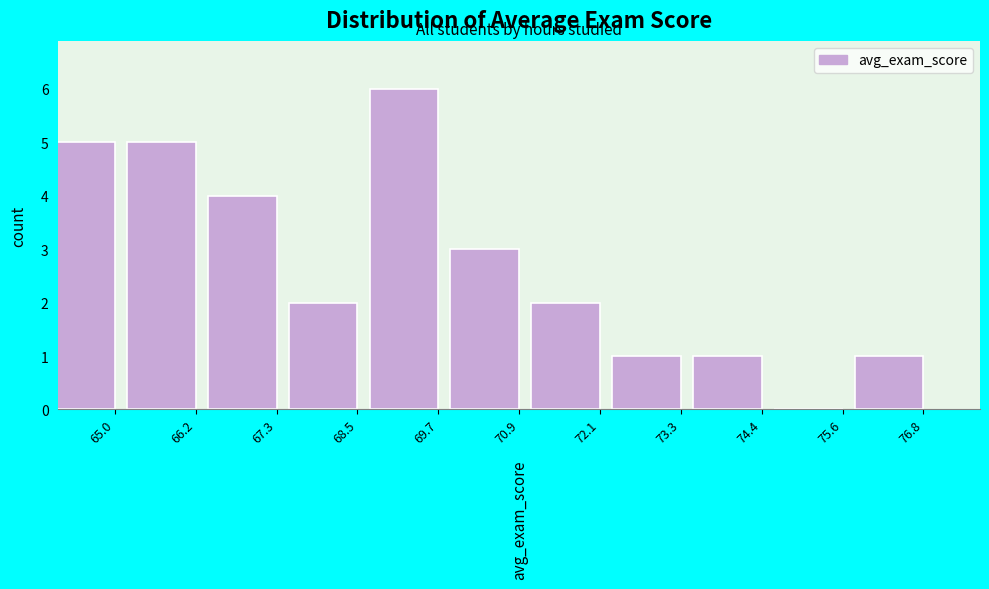

Reading left to right, what are all the values shown in this chart?

65.0=5	66.2=5	67.3=4	68.5=2	69.7=6	70.9=3	72.1=2	73.3=1	74.4=1	75.6=0	76.8=1